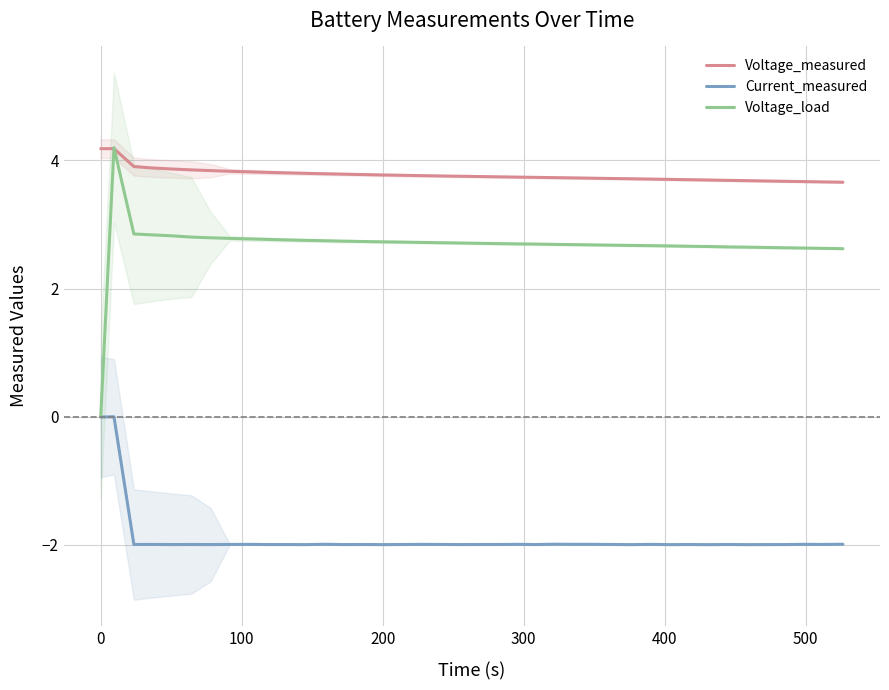

True or false: Current_measured and Voltage_measured cross at least once.

False